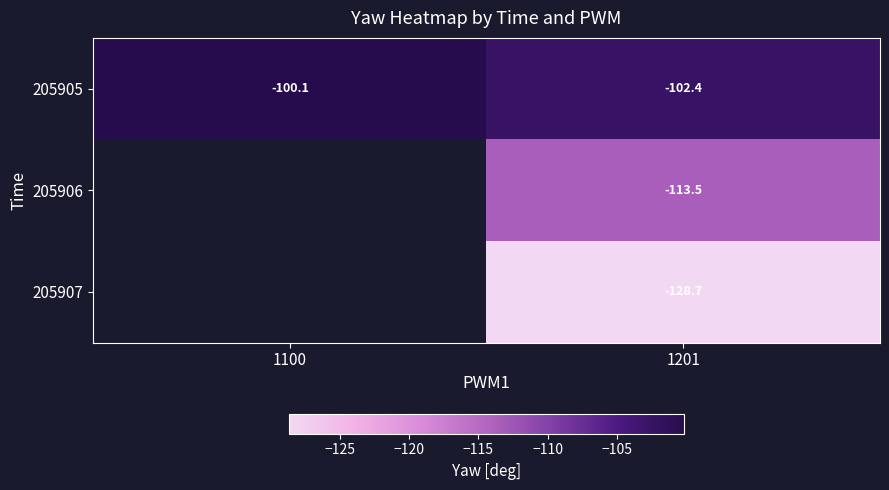

The value of 205907 at 1201 is -174.0. True or false?

False